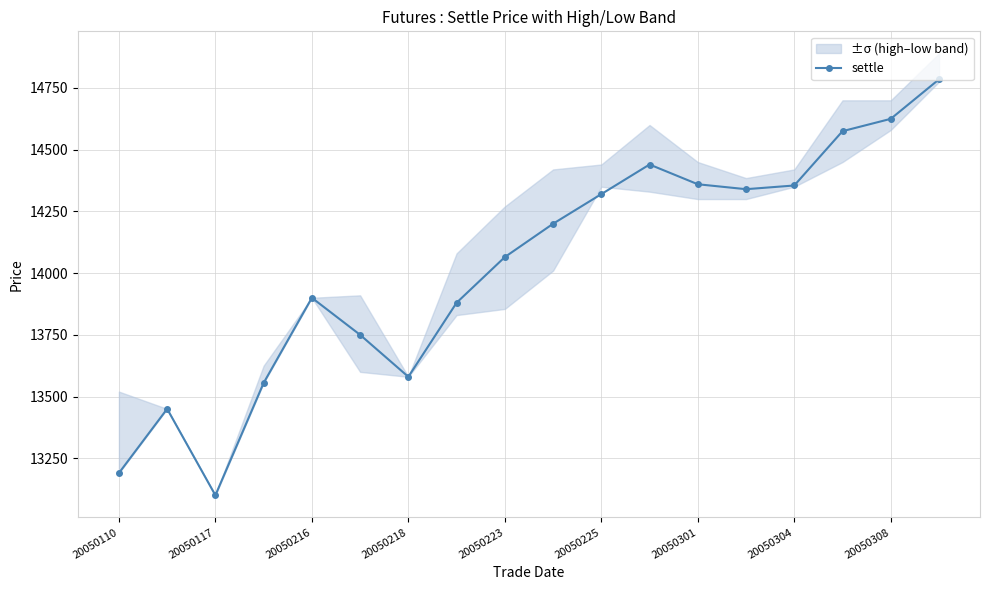

True or false: settle has more than 1 points higher than both neighbors.

True